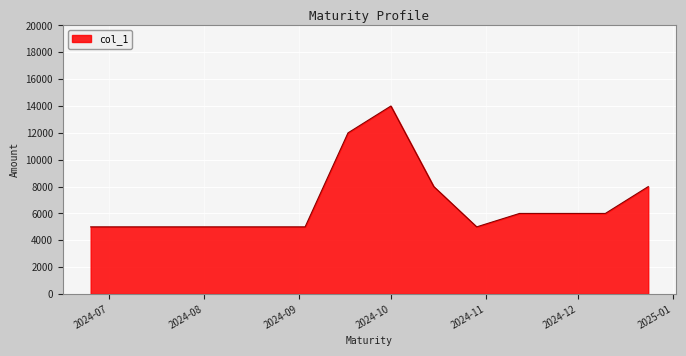

What is the difference between the maximum and minimum values?

9000